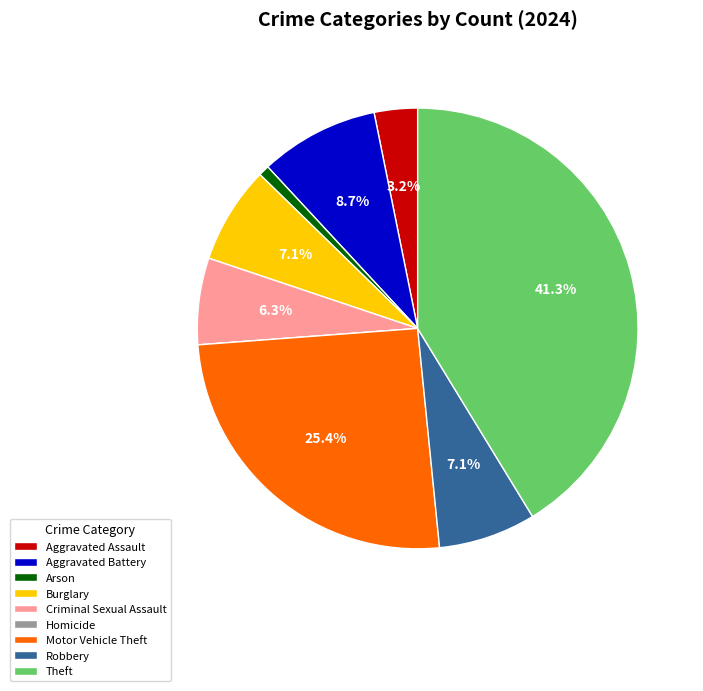

What is the ratio of the value at Robbery to the value at Criminal Sexual Assault?

1.1